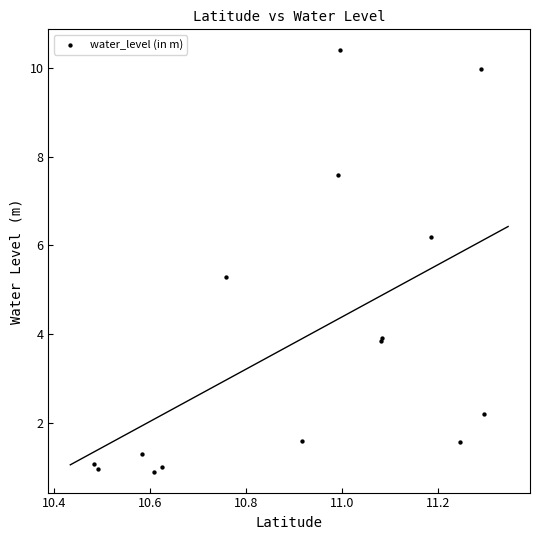

What Y value in the scatter plot is closest to 5?

5.3